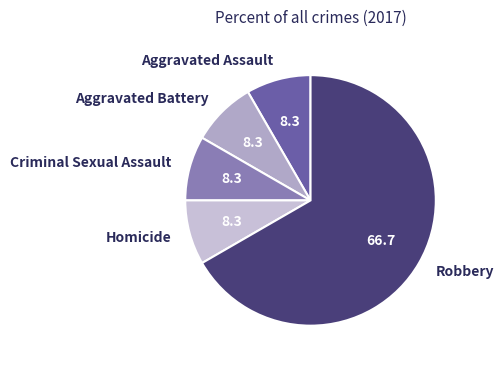

Which slice is the largest?

Robbery